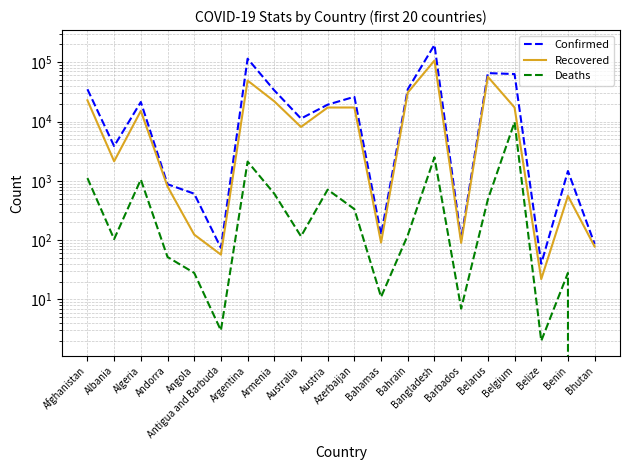

True or false: Confirmed and Recovered intersect in this chart.

False